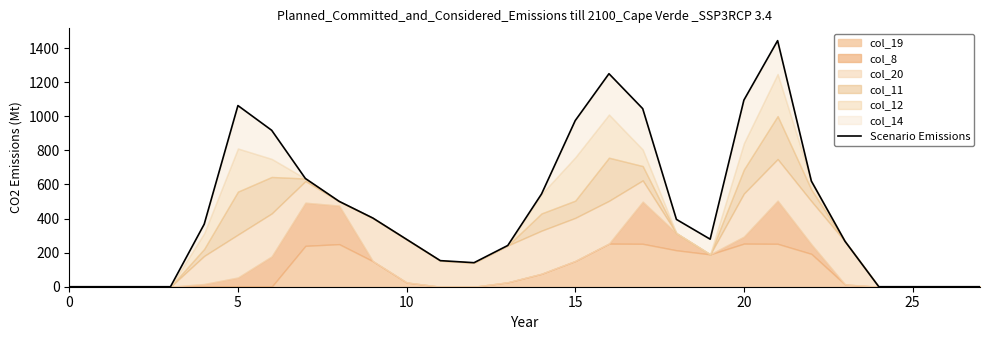

At which category does the data reach its first local valley?

12